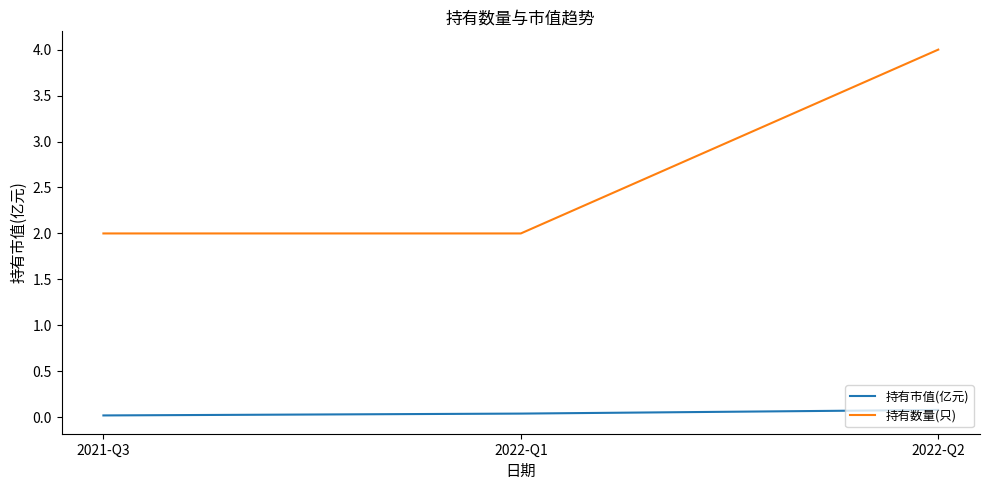

Does the chart display data point markers on the line(s)?

No